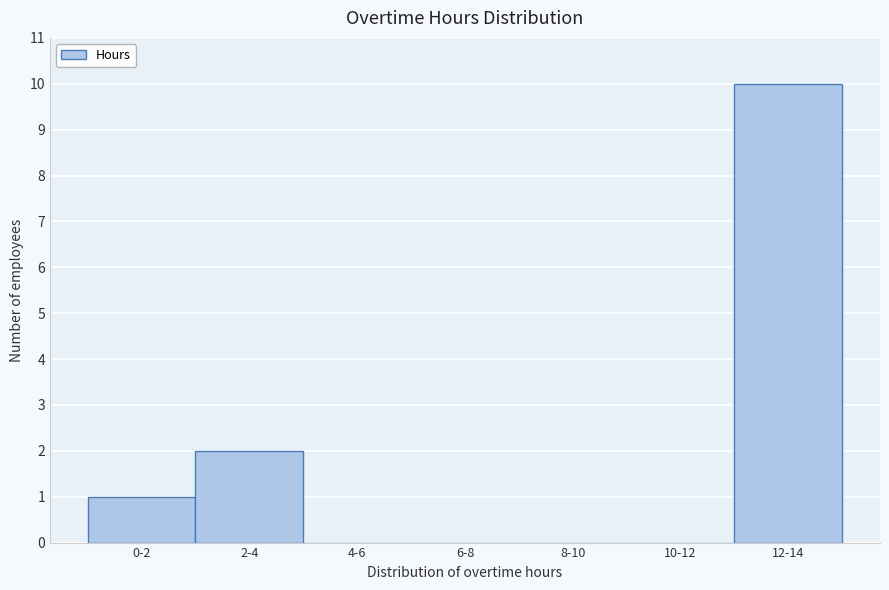

Reading right to left, extract all data points from this chart.

12-14=10	10-12=0	8-10=0	6-8=0	4-6=0	2-4=2	0-2=1